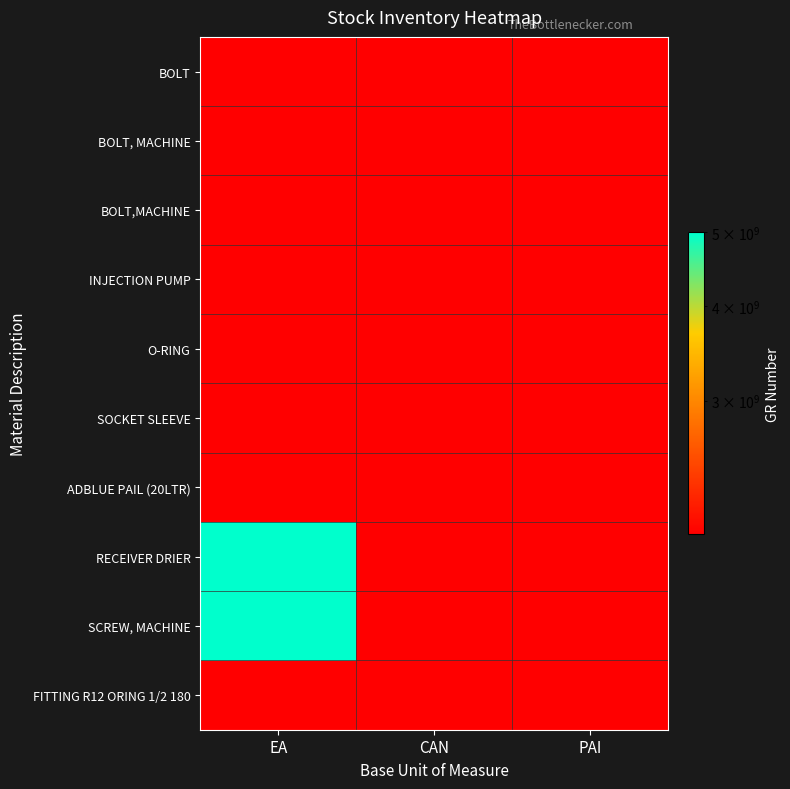

Reading left to right, extract all data points from this chart.

BOLT: EA=2000086447	CAN=1	PAI=1
BOLT, MACHINE: EA=2000083024	CAN=1	PAI=1
BOLT,MACHINE: EA=2000082065	CAN=1	PAI=1
INJECTION PUMP: EA=2000090262	CAN=1	PAI=1
O-RING: EA=2000090092	CAN=1	PAI=1
SOCKET SLEEVE: EA=2000045375	CAN=1	PAI=1
ADBLUE PAIL (20LTR): EA=2000090815	CAN=1	PAI=1
RECEIVER DRIER: EA=5000091452	CAN=1	PAI=1
SCREW, MACHINE: EA=5000079428	CAN=1	PAI=1
FITTING R12 ORING 1/2 180: EA=2000046679	CAN=1	PAI=1